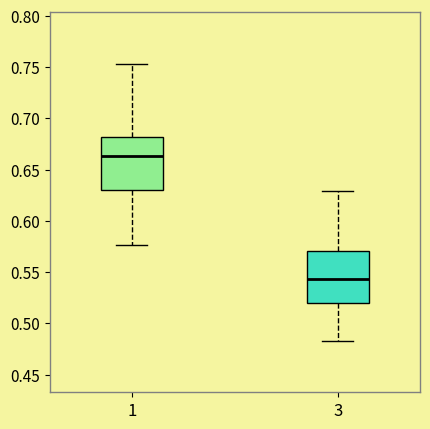

Reading left to right, read every box against the y-axis: the position of its median line, the range the box covers, and the ends of its whiskers. The values are not printed on the chart, so give them approximately, as read against the axis.

1: median 0.665, box 0.630 to 0.680, whiskers 0.575 to 0.755
3: median 0.545, box 0.520 to 0.570, whiskers 0.485 to 0.630